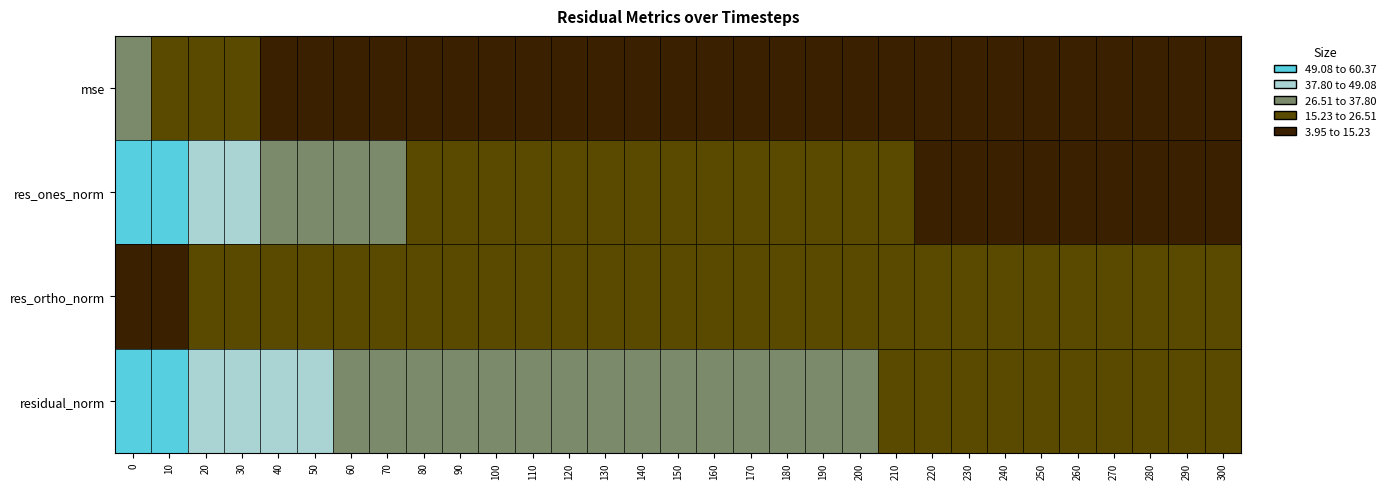

Reading right to left, what are all the values shown in this chart?

mse: 300=4.9	290=5.0	280=5.2	270=5.2	260=5.2	250=5.3	240=5.4	230=5.5	220=5.6	210=5.6	200=5.9	190=6.1	180=6.2	170=6.5	160=6.7	150=6.8	140=7.0	130=7.1	120=7.4	110=8.0	100=8.3	90=8.9	80=9.7	70=10.5	60=11.5	50=12.4	40=14.2	30=16.2	20=19.1	10=23.3	0=29.9
res_ones_norm: 300=13.0	290=13.2	280=13.6	270=13.8	260=13.9	250=14.3	240=14.6	230=14.8	220=15.1	210=15.4	200=16.0	190=16.5	180=16.8	170=17.6	160=18.3	150=18.6	140=19.4	130=19.8	120=20.7	110=22.0	100=22.8	90=24.4	80=26.3	70=28.2	60=30.6	50=32.8	40=36.5	30=40.1	20=45.2	10=52.0	0=60.2
res_ortho_norm: 300=20.9	290=20.9	280=21.1	270=21.1	260=21.1	250=21.1	240=21.2	230=21.2	220=21.3	210=21.2	200=21.6	190=21.8	180=21.7	170=21.9	160=22.1	150=21.9	140=21.9	130=21.7	120=21.9	110=22.2	100=22.2	90=22.2	80=22.2	70=22.0	60=21.6	50=20.9	40=20.1	30=19.4	20=16.9	10=11.8	0=3.9
residual_norm: 300=24.6	290=24.7	280=25.1	270=25.2	260=25.3	250=25.5	240=25.7	230=25.9	220=26.1	210=26.2	200=26.9	190=27.3	180=27.5	170=28.1	160=28.7	150=28.7	140=29.2	130=29.3	120=30.1	110=31.2	100=31.9	90=33.0	80=34.4	70=35.7	60=37.4	50=38.9	40=41.6	30=44.5	20=48.3	10=53.3	0=60.4